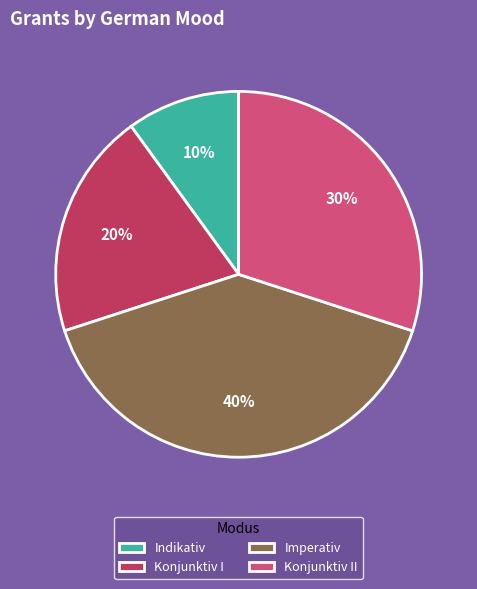

Does Imperativ account for over 50% of the chart?

No